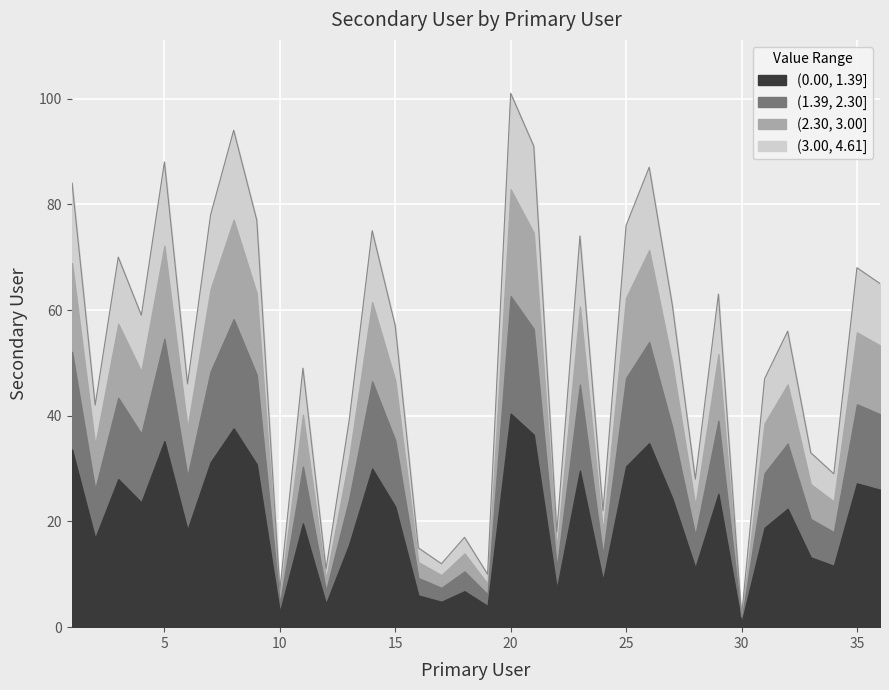

Reading left to right, transcribe all the data shown in this chart.

84	42	70	59	88	46	78	94	77	7	49	11	39	75	57	15	12	17	10	101	91	18	74	22	76	87	61	28	63	2	47	56	33	29	68	65